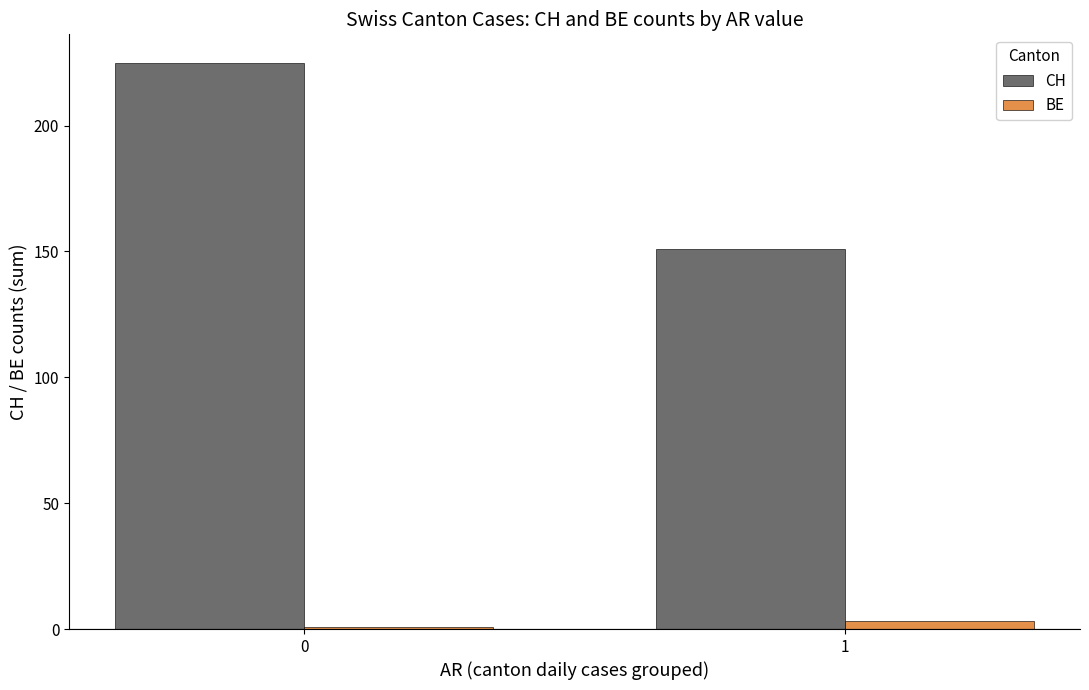

What is the total value across all series at 1?

154